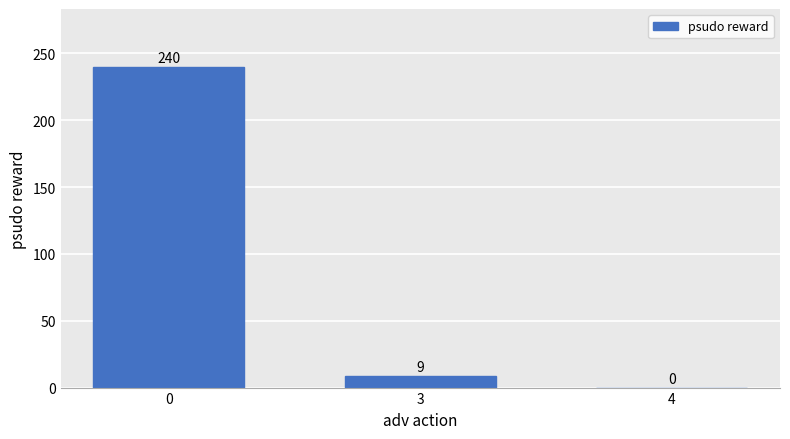

What is the sum of all values?

249